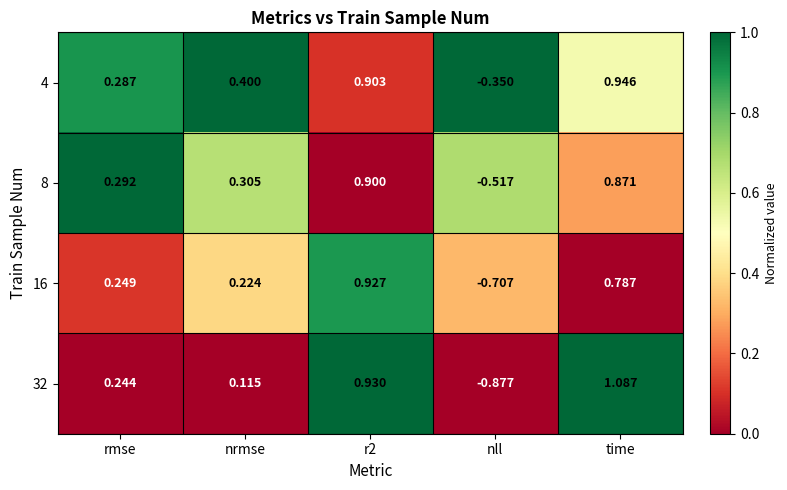

Is the value of 4 at rmse greater than the value of 16 at time?

No